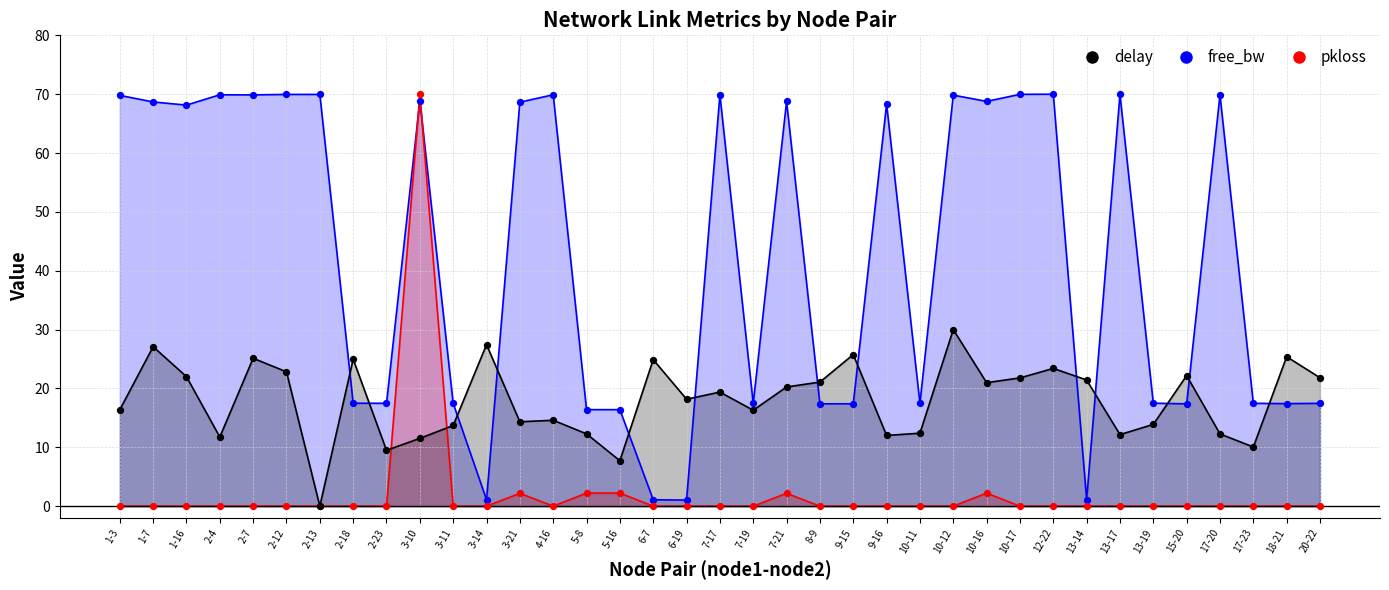

Which series contains the highest Y value?

free_bw_scaled